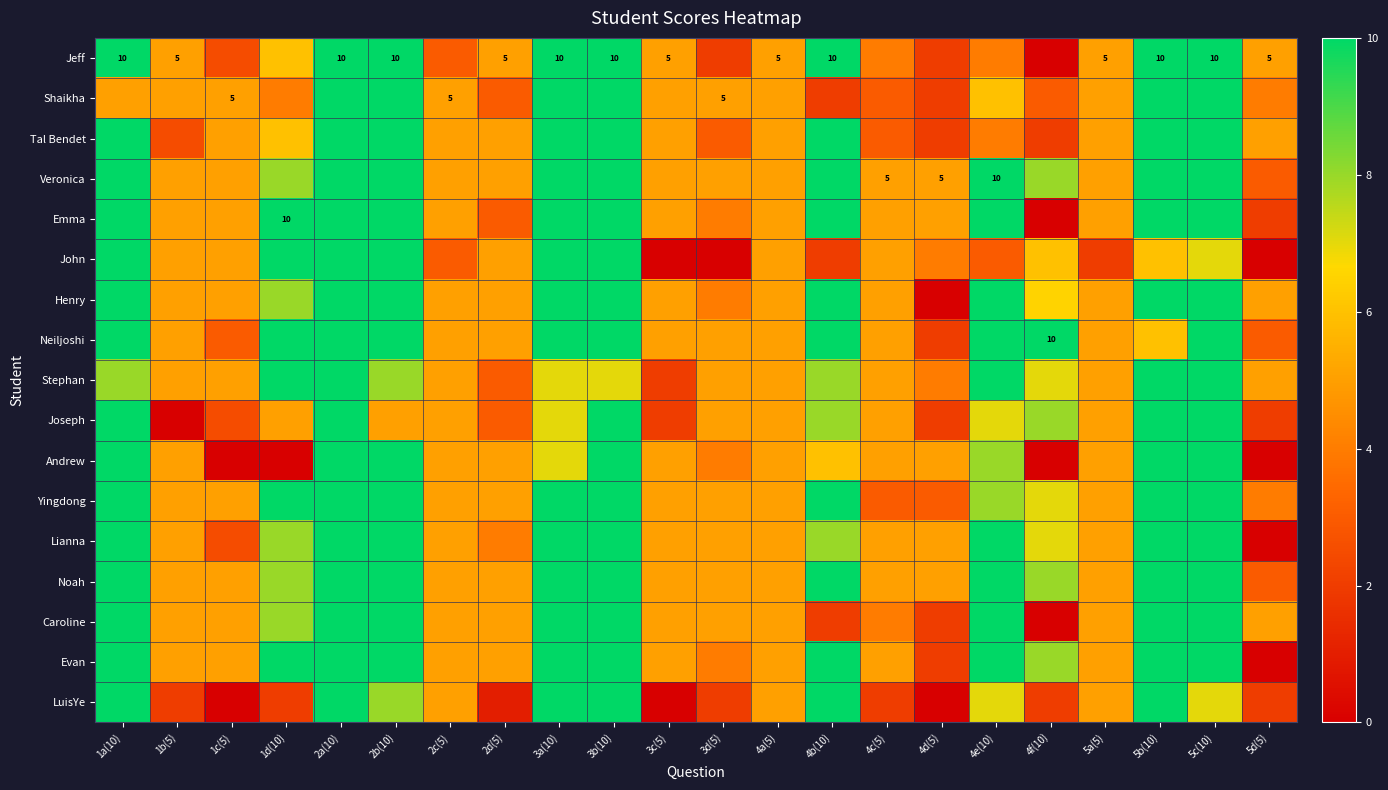

Rank the series by their maximum value, from highest to lowest.

Jeff, Shaikha, Tal Bendet, Veronica, Emma, John, Henry, Neiljoshi, Stephan, Joseph, Andrew, Yingdong, Lianna, Noah, Caroline, Evan, LuisYe